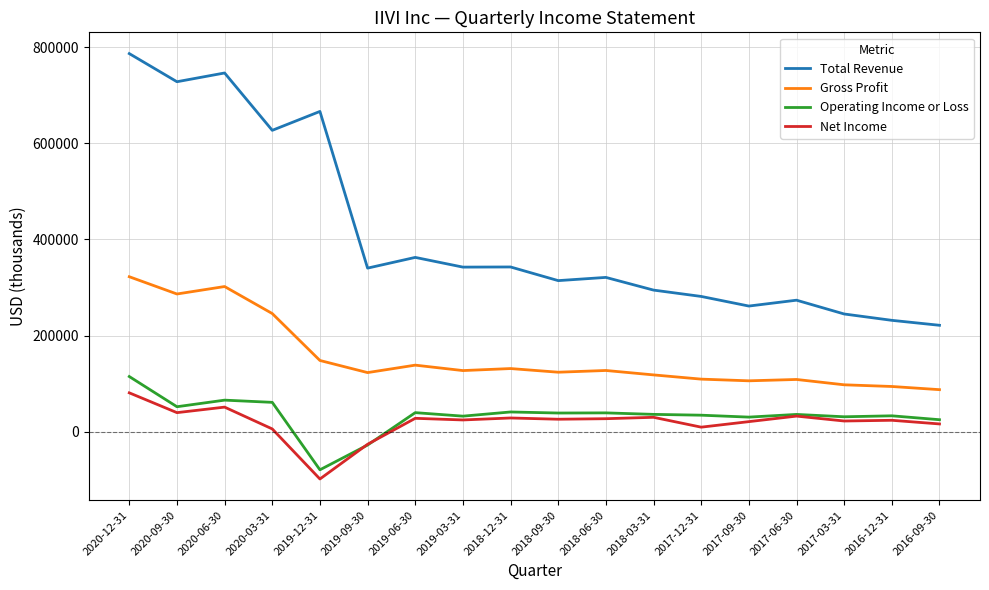

The value of Total Revenue at 2020-06-30 is 746300. True or false?

True